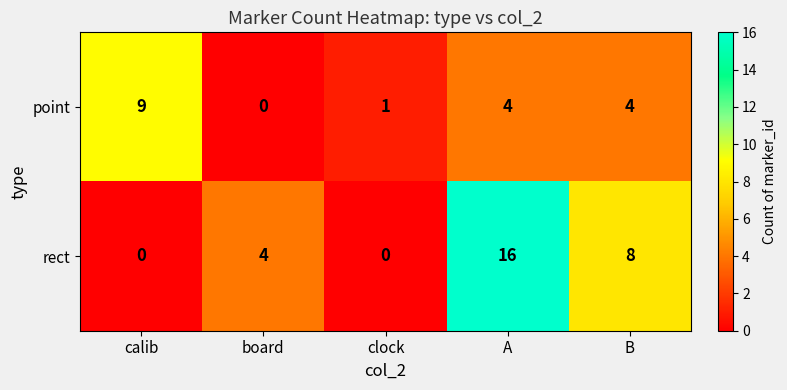

How many distinct data groups are displayed?

2